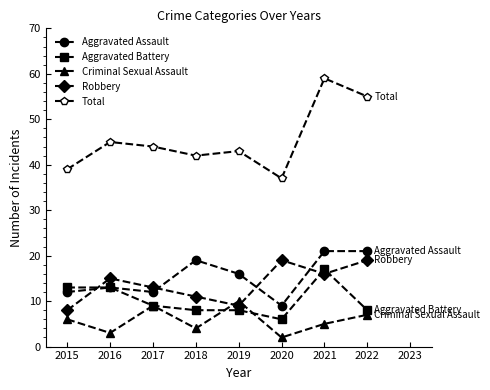

What is the value of the Robbery point at the 6th from the left?

19